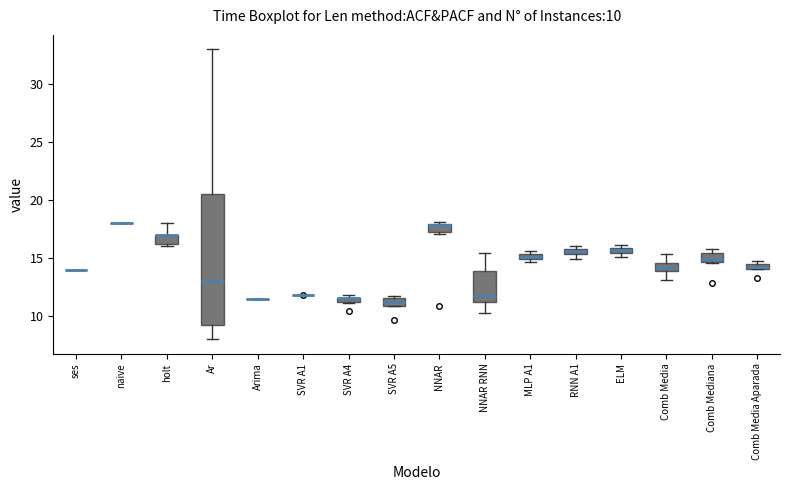

Comparing the boxes themselves (not the whiskers), which one is the tallest?

Ar